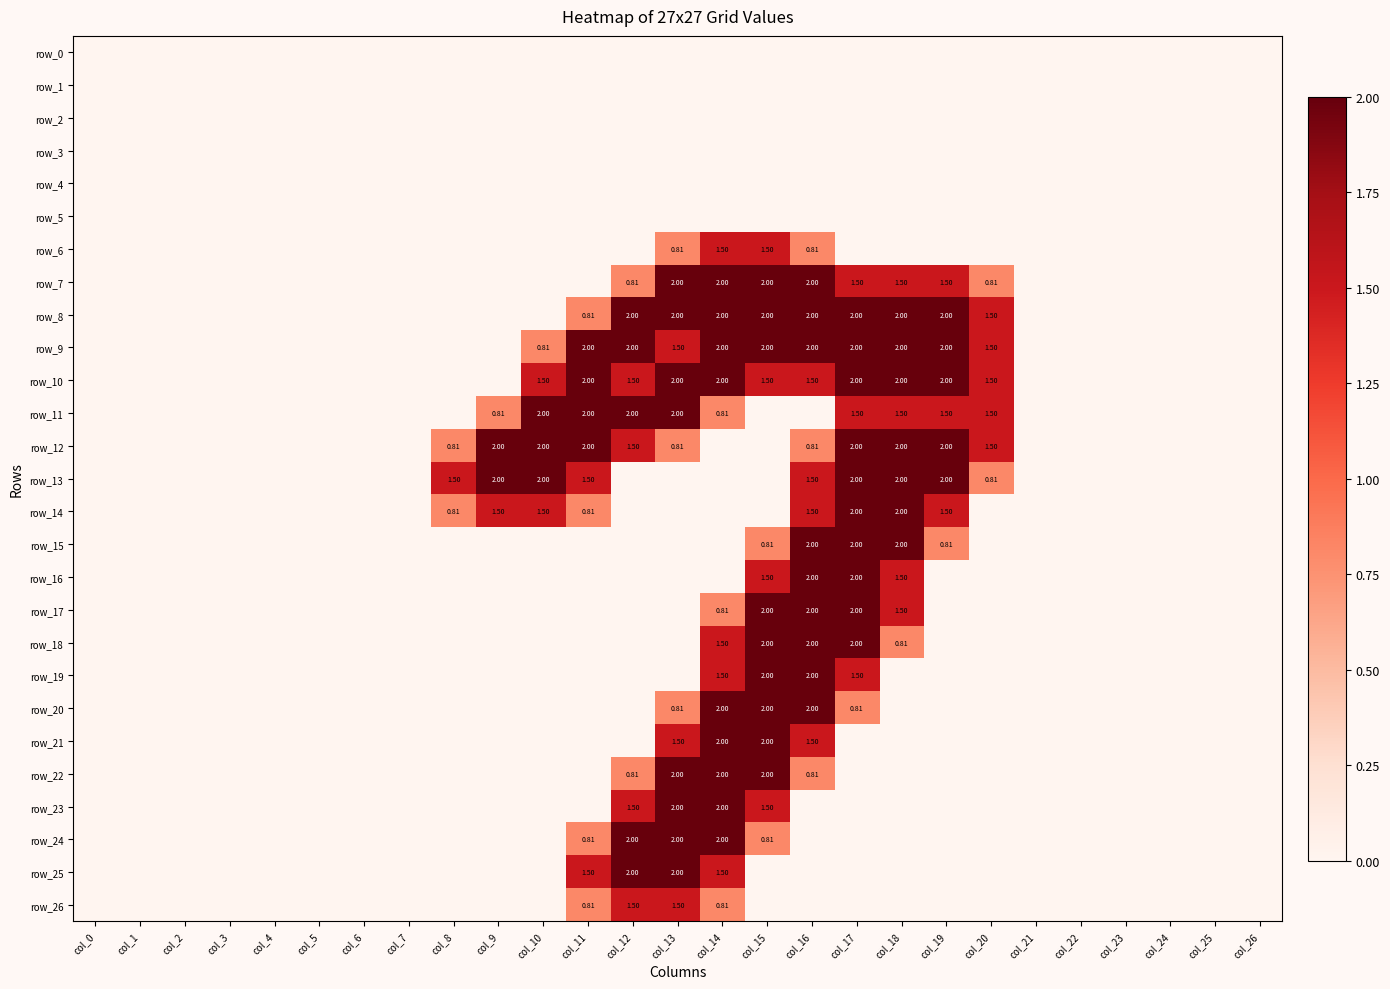

What is the difference between the maximum and minimum values in the row_16 series?

2.0